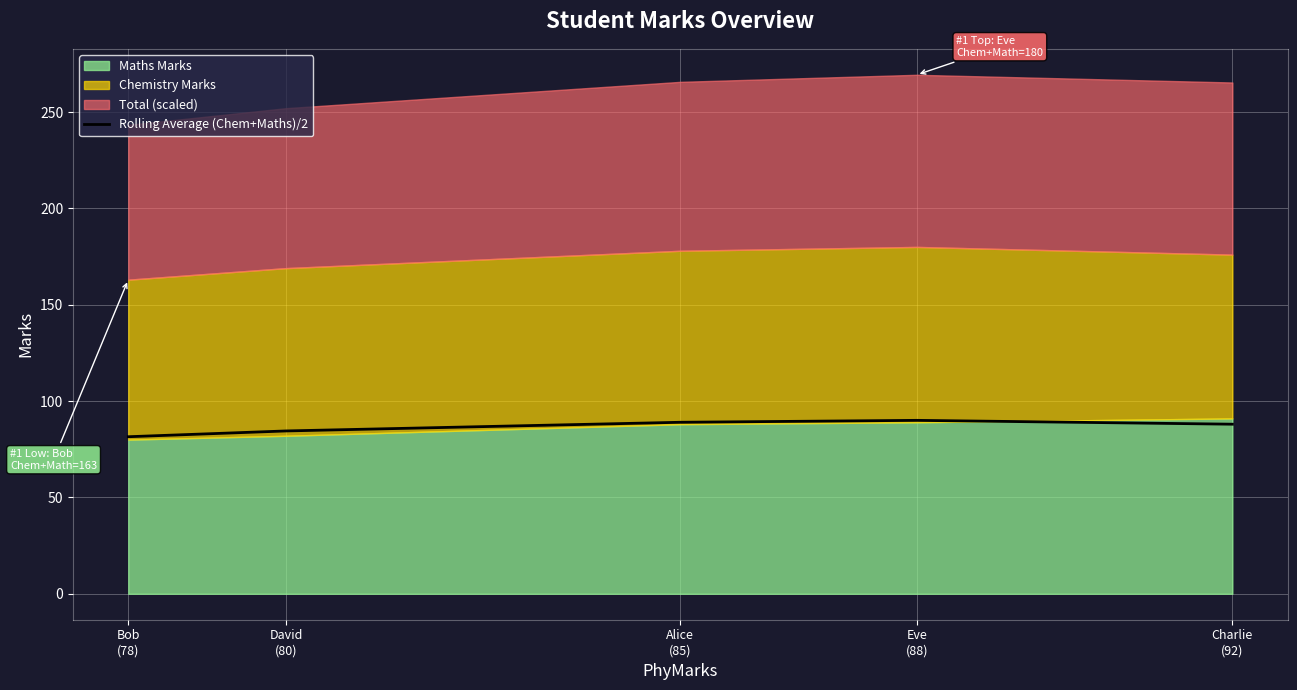

What is the minimum value shown in the chart?

81.5